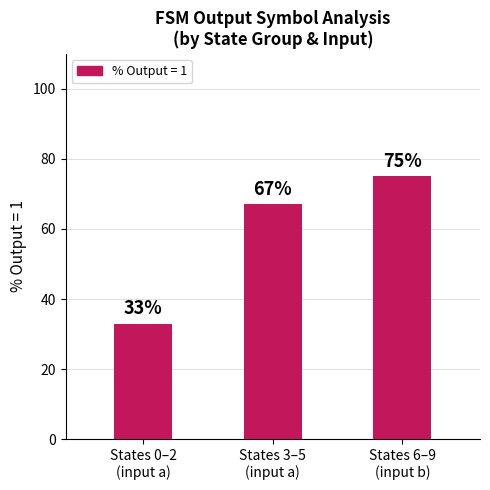

What is the change in value from States 3–5
(input a) to States 6–9
(input b)?

+8